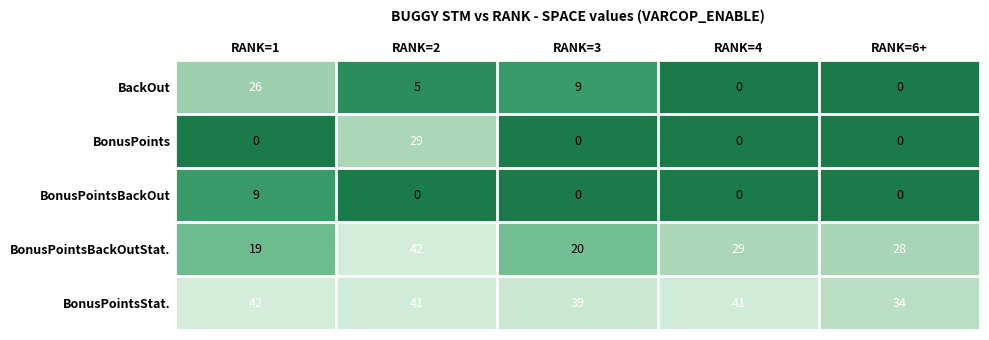

What is the spread (max minus min) of values at RANK=3?

39